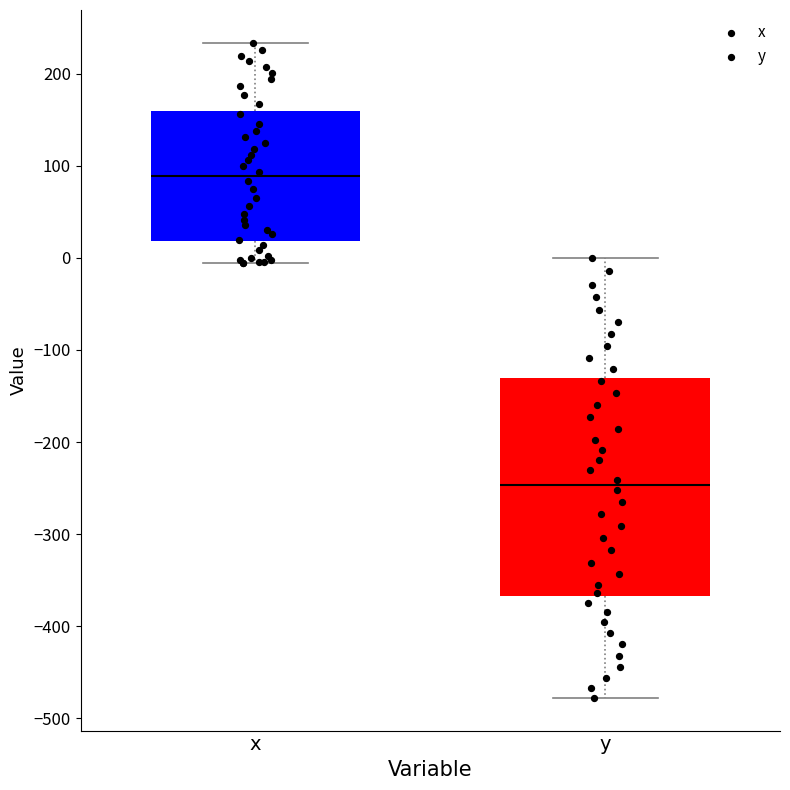

Comparing the boxes themselves (not the whiskers), which one is the tallest?

y